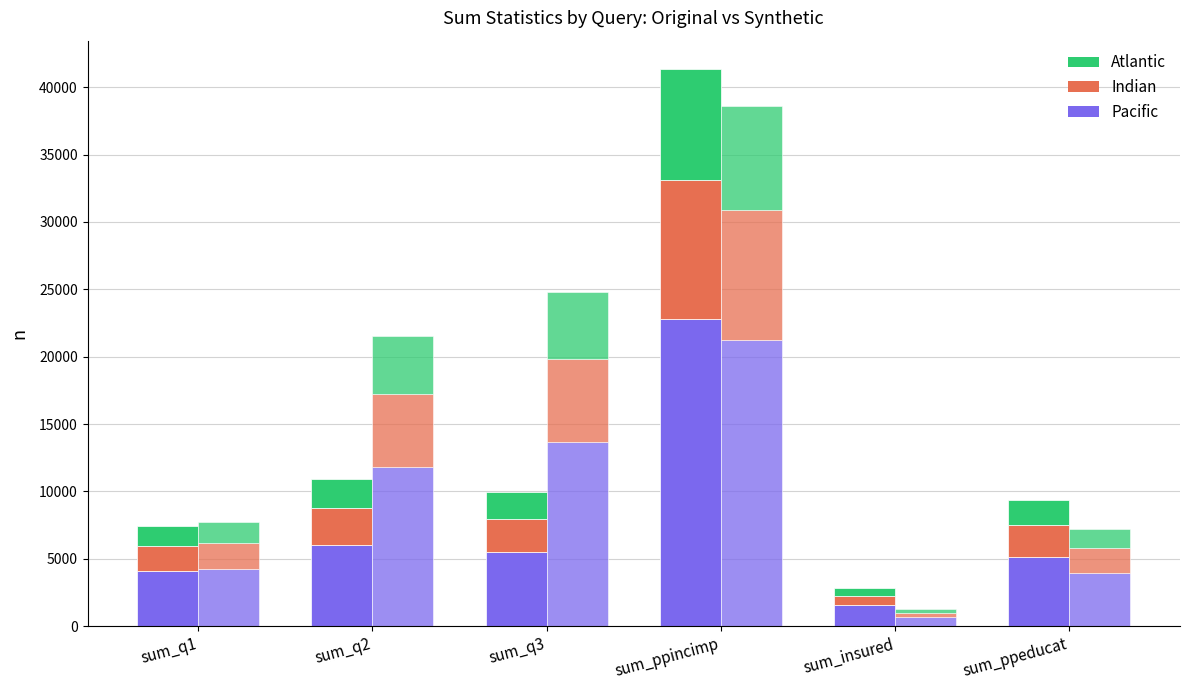

At which category is the sum across all series the highest?

sum_ppincimp